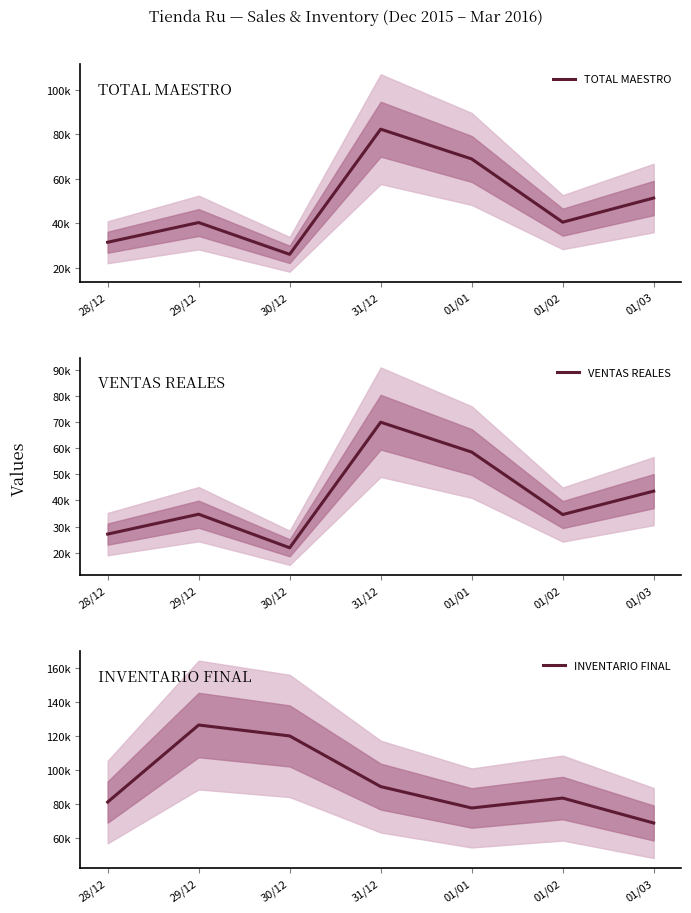

Which has a higher value, 01/02 or 28/12?

01/02